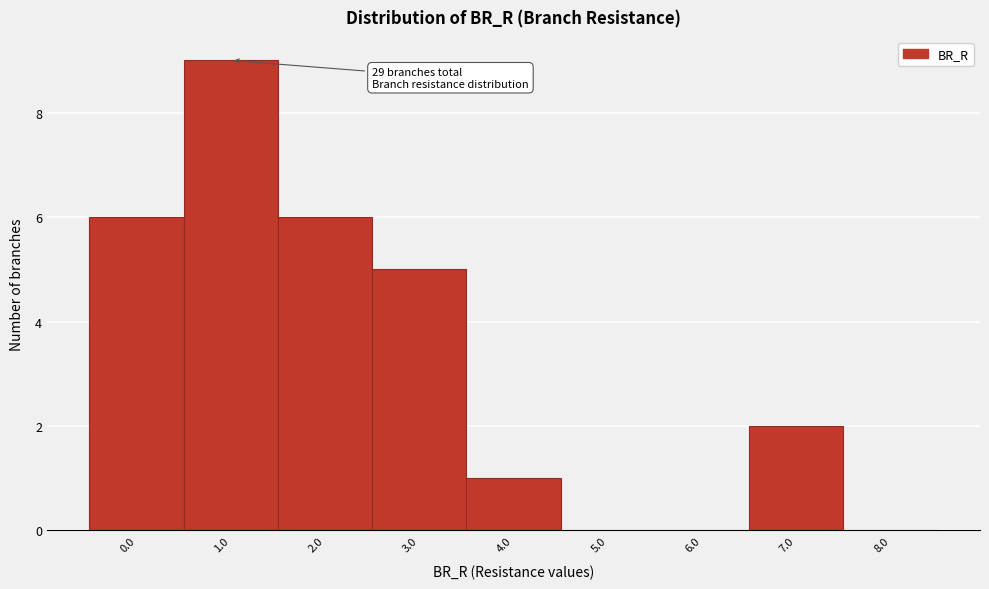

Reading left to right, list all the values displayed in this chart.

0.0=6	1.0=9	2.0=6	3.0=5	4.0=1	5.0=0	6.0=0	7.0=2	8.0=0